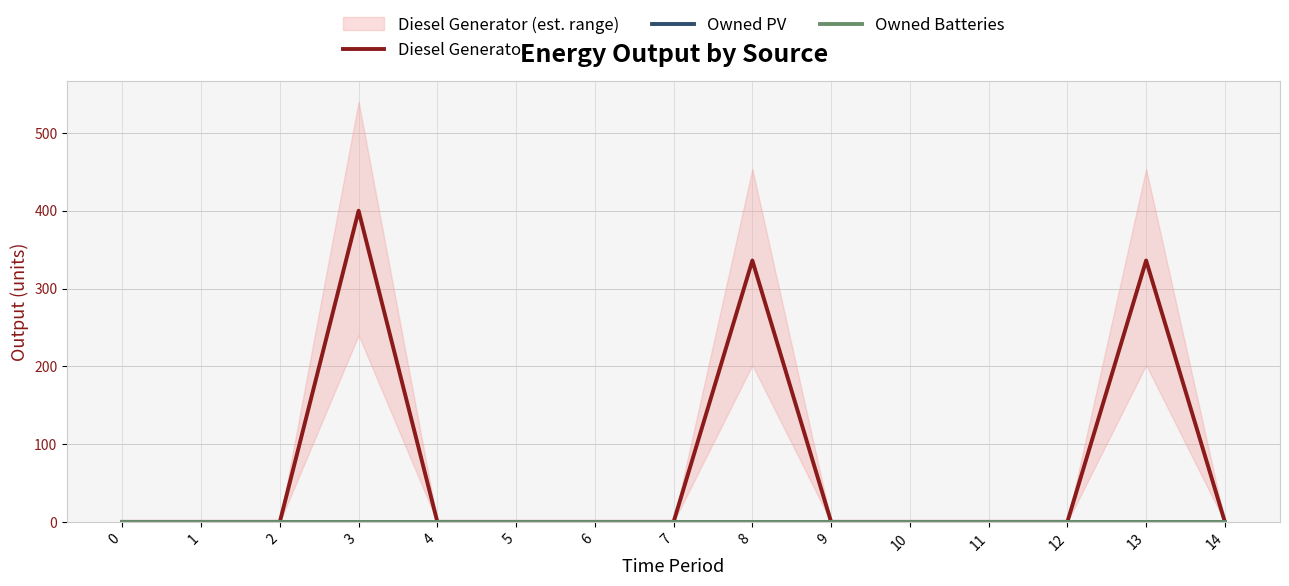

What is the average value of the Diesel Generator series?

71